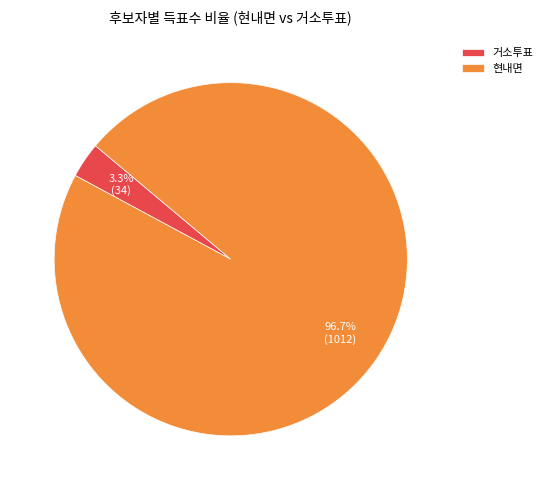

Which slice represents more than half of the pie?

현내면